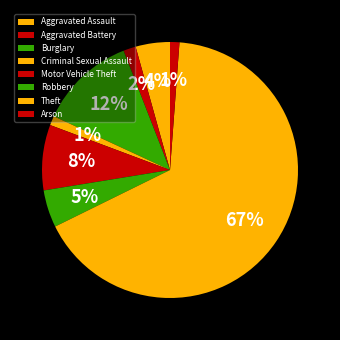

What is the ratio of the value at Aggravated Assault to the value at Motor Vehicle Theft?

0.5